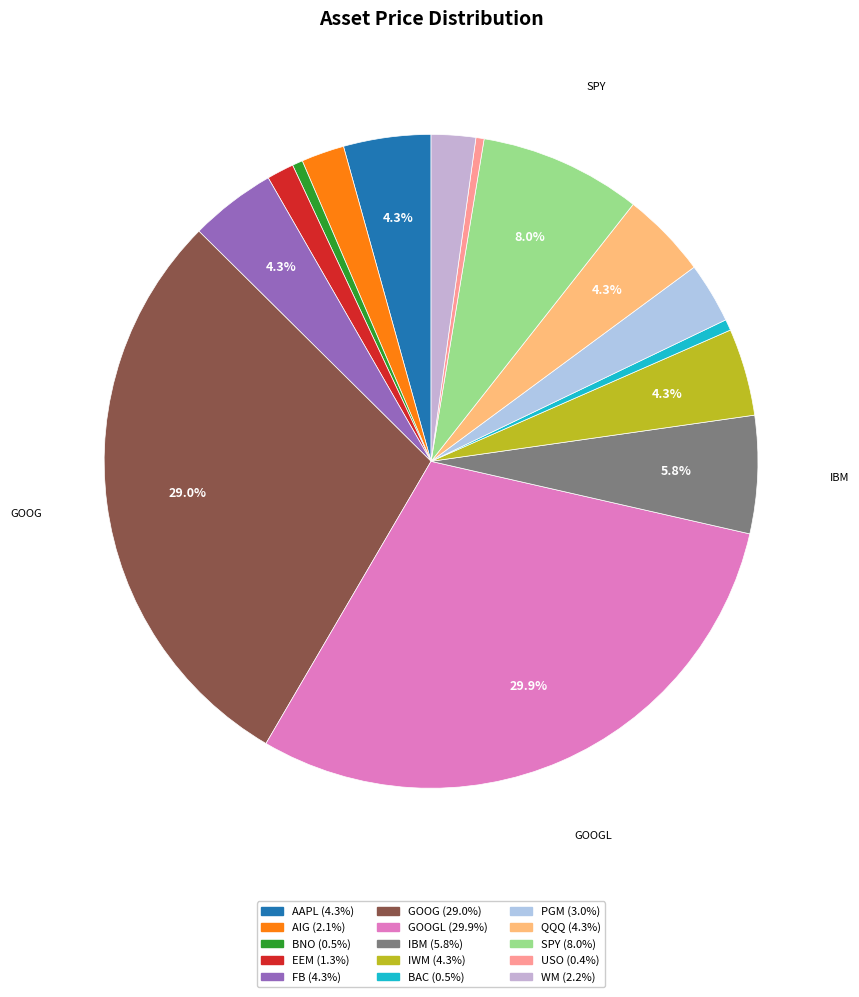

Which slice is the smallest?

USO